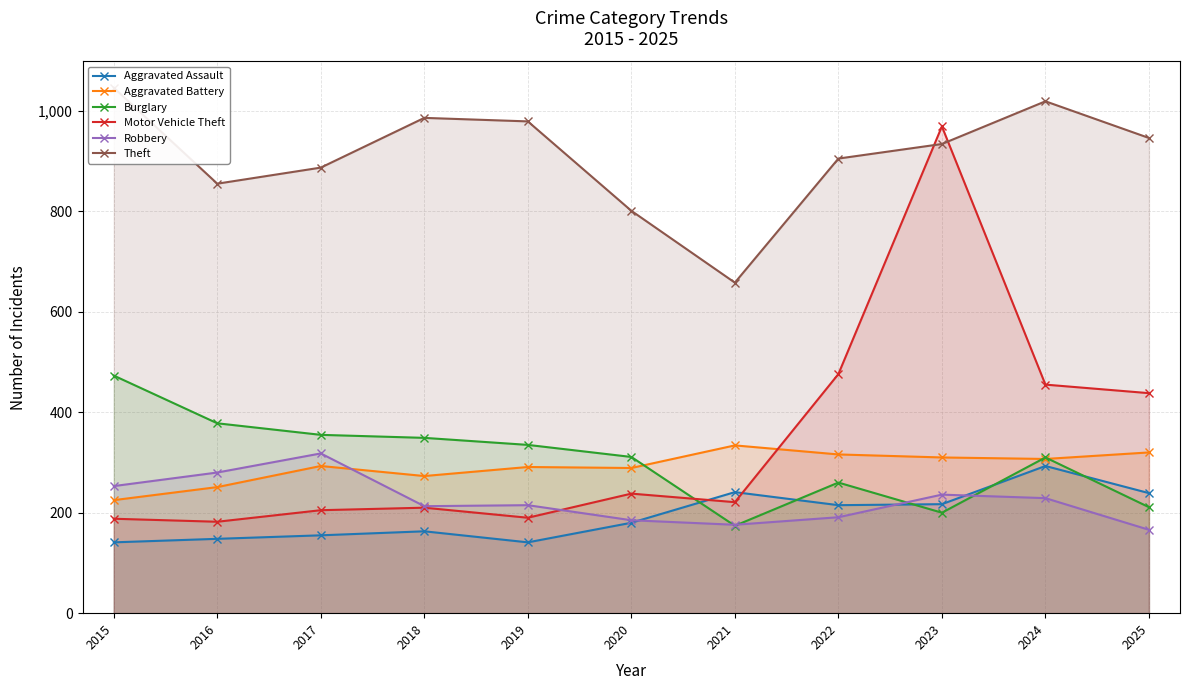

What are all the series names shown in the legend?

Aggravated Assault, Aggravated Battery, Burglary, Motor Vehicle Theft, Robbery, Theft